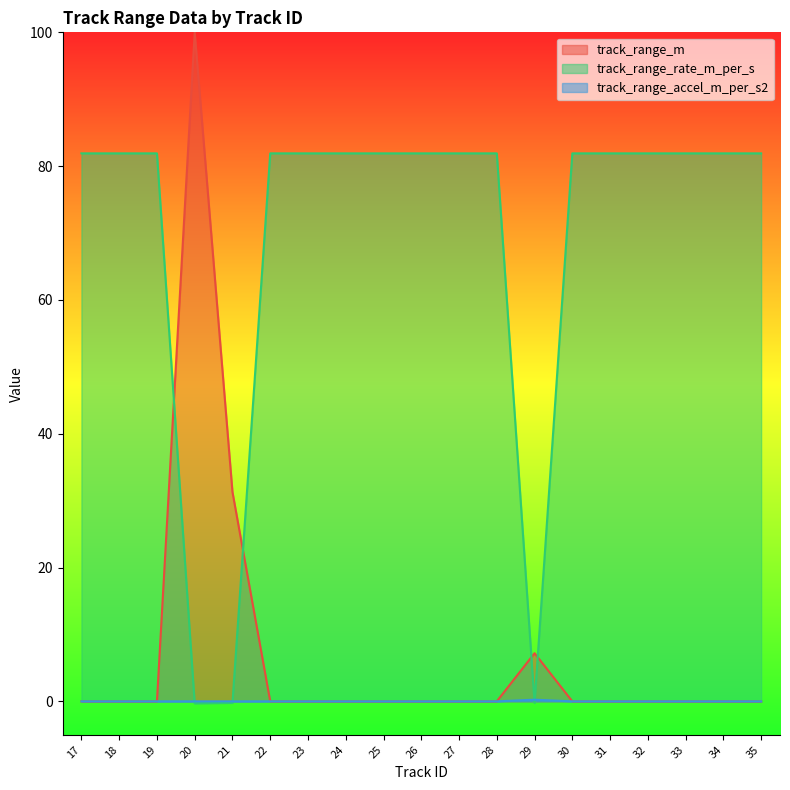

Reading left to right, transcribe all the data shown in this chart.

track_range_m: 17=0.0	18=0.0	19=0.0	20=100.0	21=31.3	22=0.0	23=0.0	24=0.0	25=0.0	26=0.0	27=0.0	28=0.0	29=7.2	30=0.0	31=0.0	32=0.0	33=0.0	34=0.0	35=0.0
track_range_rate_m_per_s: 17=81.9	18=81.9	19=81.9	20=-0.3	21=-0.2	22=81.9	23=81.9	24=81.9	25=81.9	26=81.9	27=81.9	28=81.9	29=-0.2	30=81.9	31=81.9	32=81.9	33=81.9	34=81.9	35=81.9
track_range_accel_m_per_s2: 17=0.0	18=0.0	19=0.0	20=0.0	21=0.0	22=0.0	23=0.0	24=0.0	25=0.0	26=0.0	27=0.0	28=0.0	29=0.2	30=0.0	31=0.0	32=0.0	33=0.0	34=0.0	35=0.0